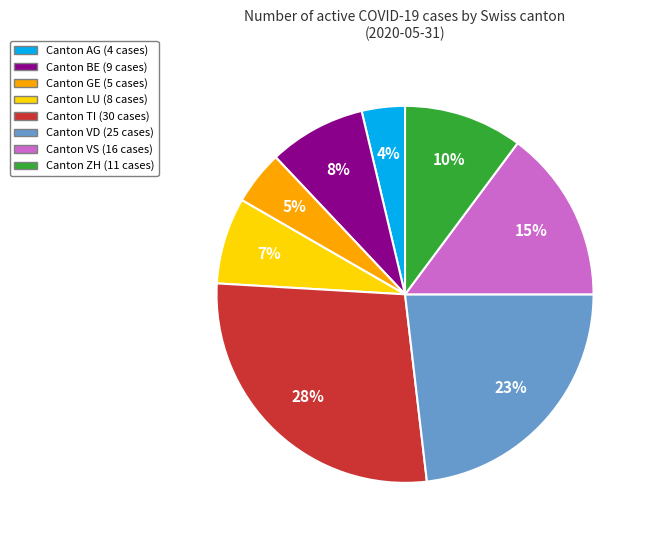

To the nearest percent, what is the difference between the largest and smallest slice percentages?

24%